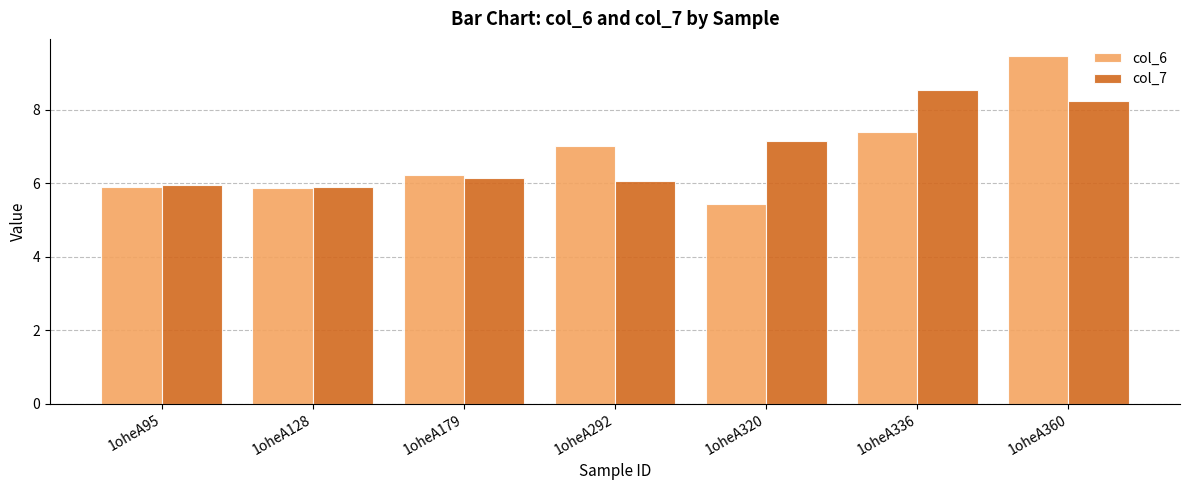

Reading right to left, what are all the values shown in this chart?

col_6: 9.5	7.4	5.4	7.0	6.2	5.9	5.9
col_7: 8.2	8.5	7.1	6.0	6.2	5.9	5.9